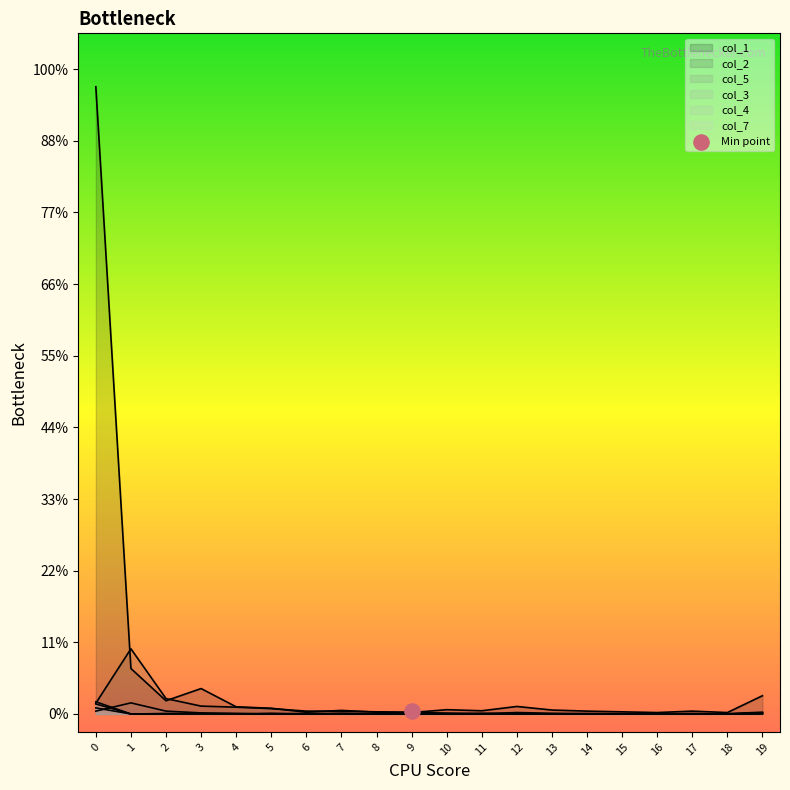

Which series has the largest Y range (max minus min)?

col_1